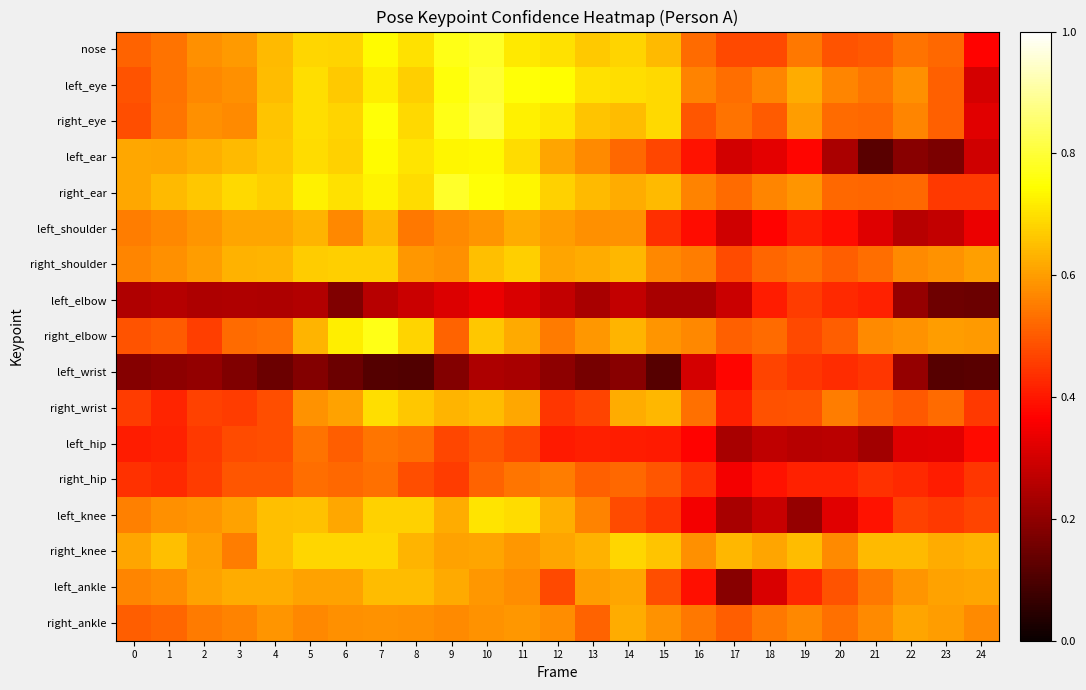

At which category is the sum across all series the highest?

10